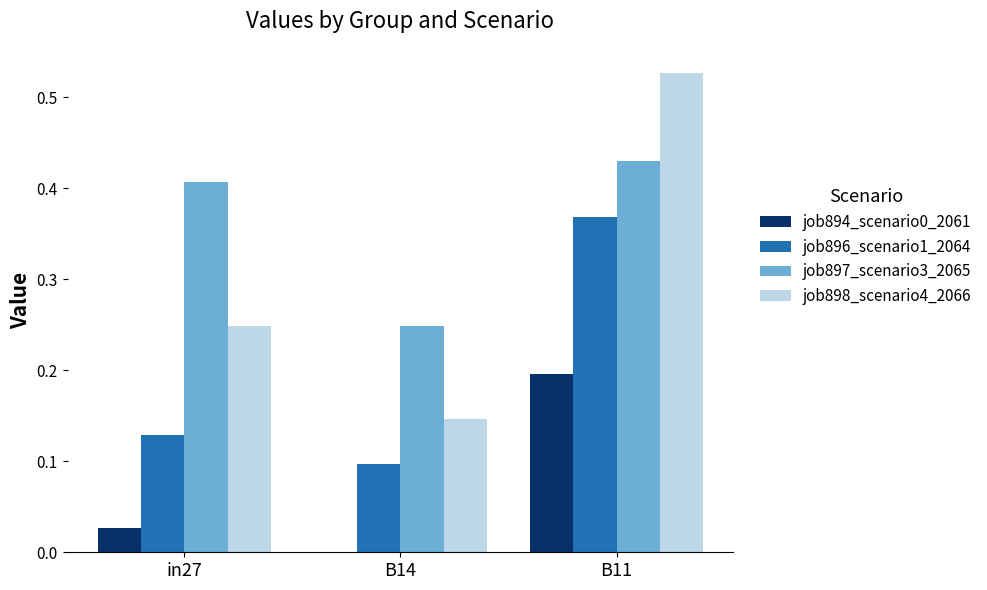

What is the sum of all job897_scenario3_2065 values?

1.1